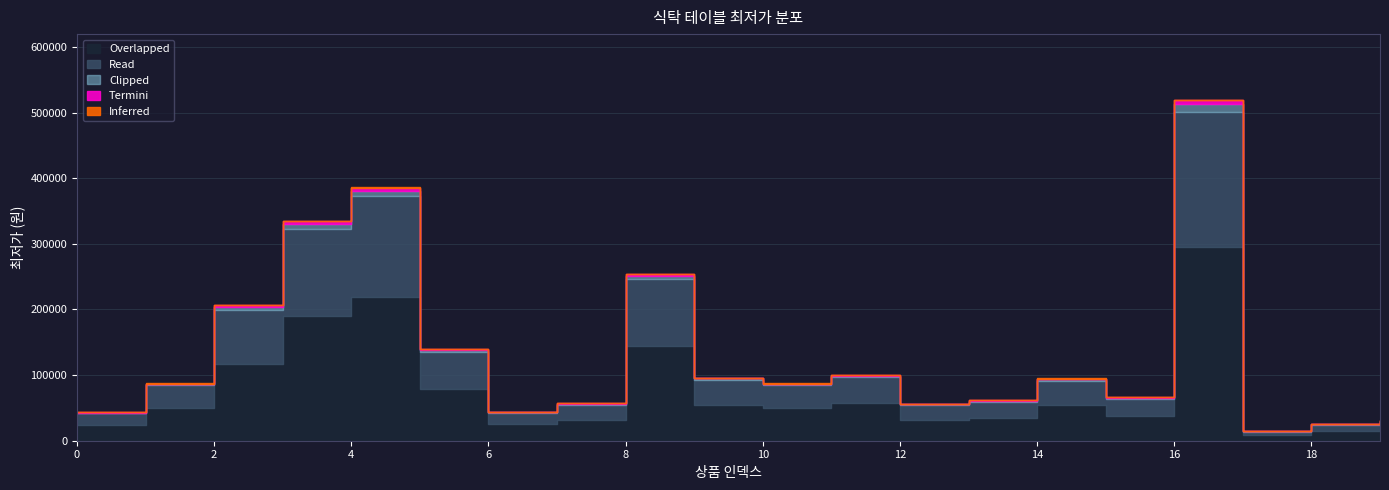

Does the chart display data point markers on the line(s)?

No